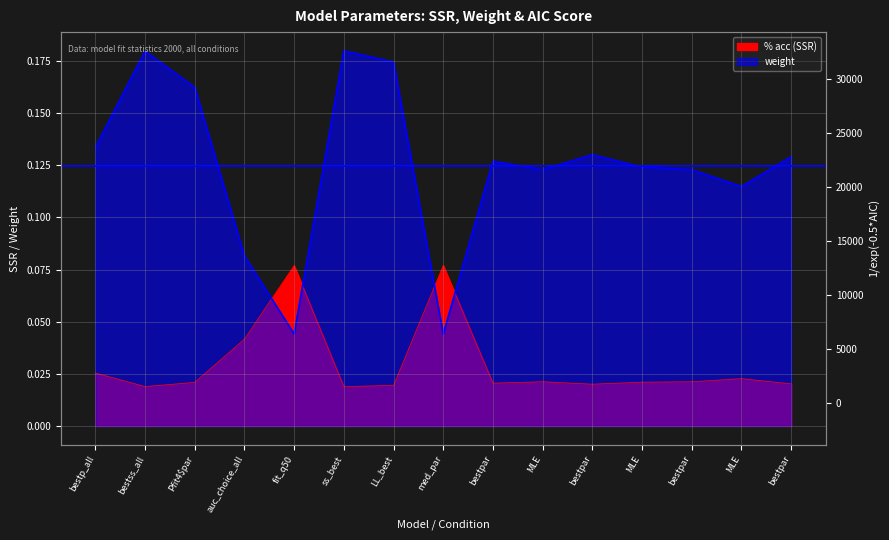

Which series has the largest range (max minus min)?

weight